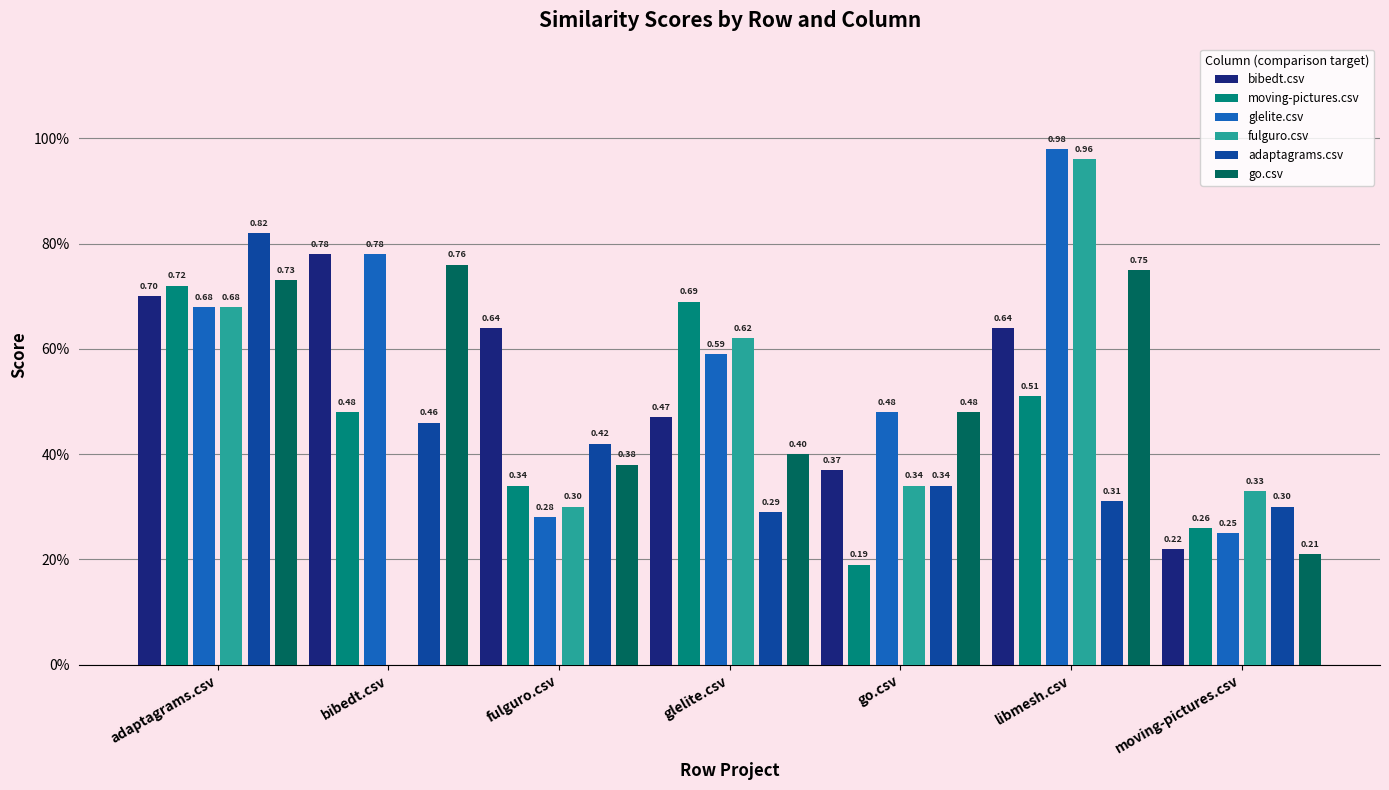

What is the value of the go.csv bar at the 1st from the left?

0.7